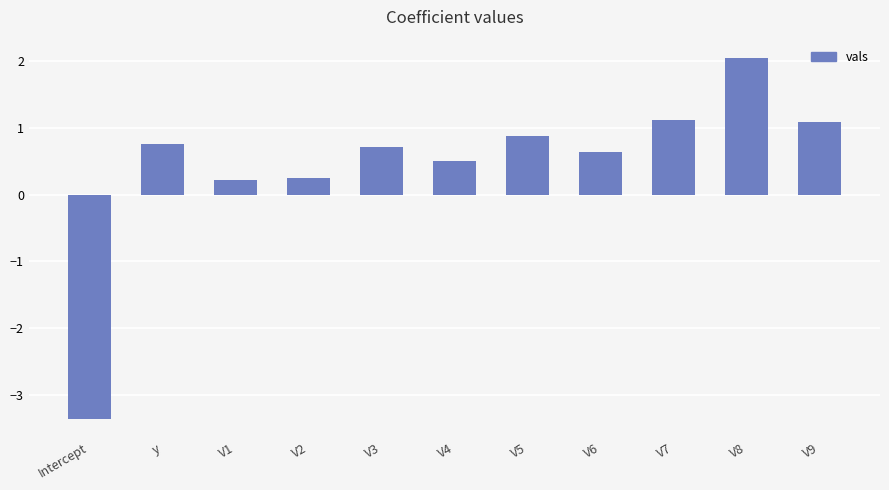

Which has a higher value, V1 or V7?

V7